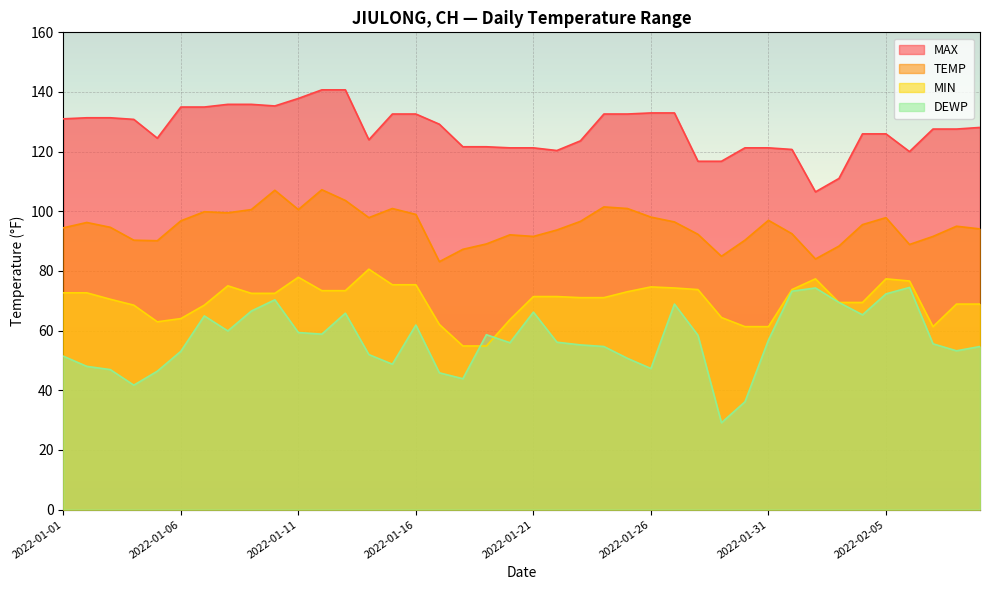

What are all the series names shown in the legend?

TEMP, DEWP, MAX, MIN